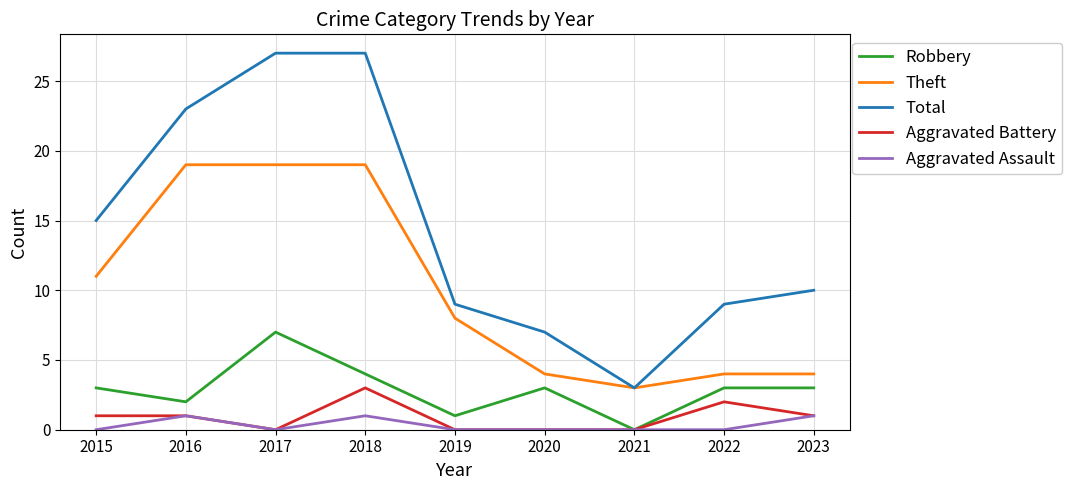

Which category has the lowest value in the Robbery series?

2021